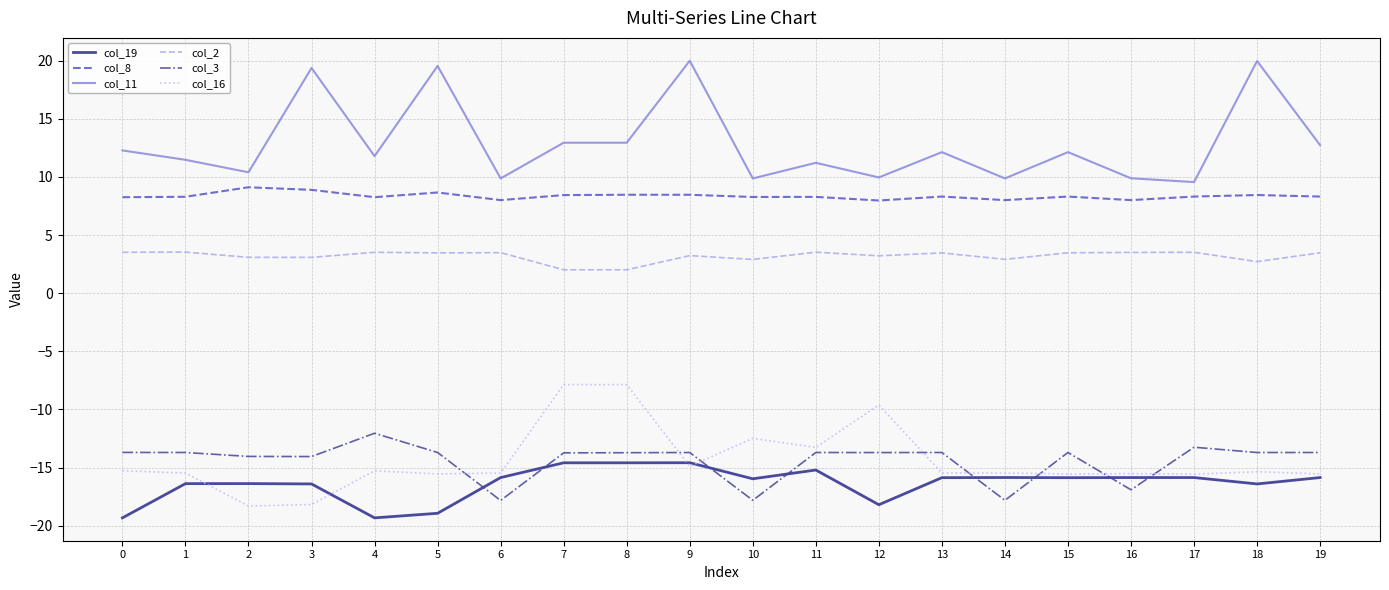

True or false: col_16 has a value of -23.3 at 5.

False